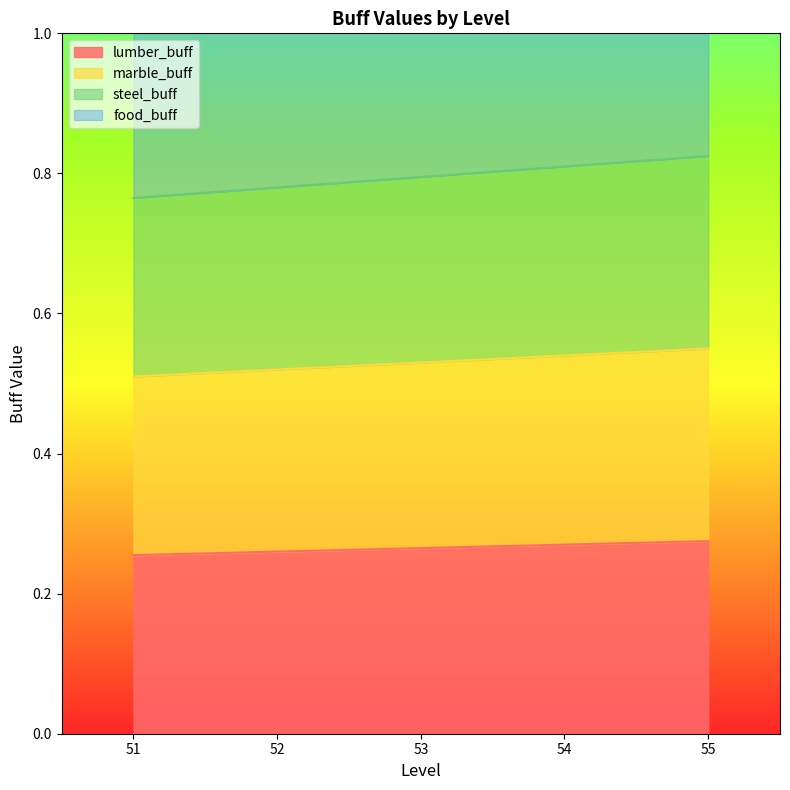

True or false: marble_buff and lumber_buff intersect in this chart.

False